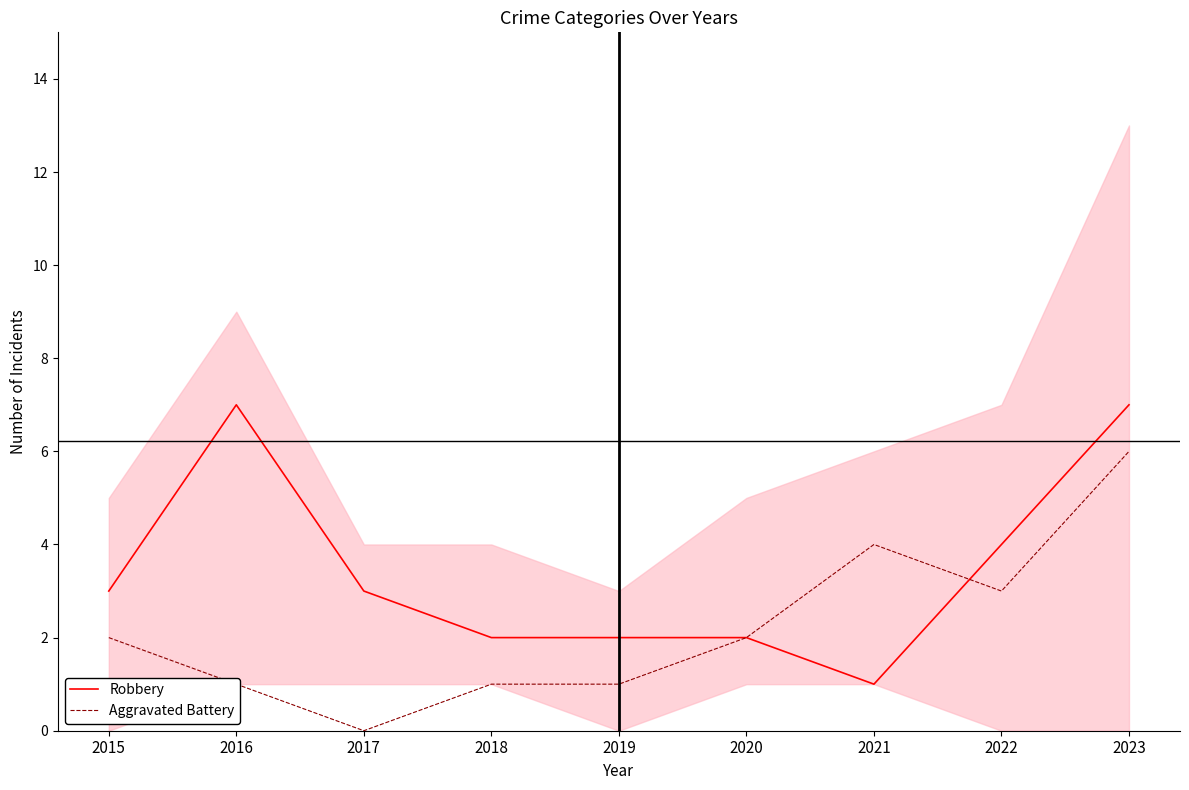

List the series in order of their peak value, highest first.

Robbery, Aggravated Battery